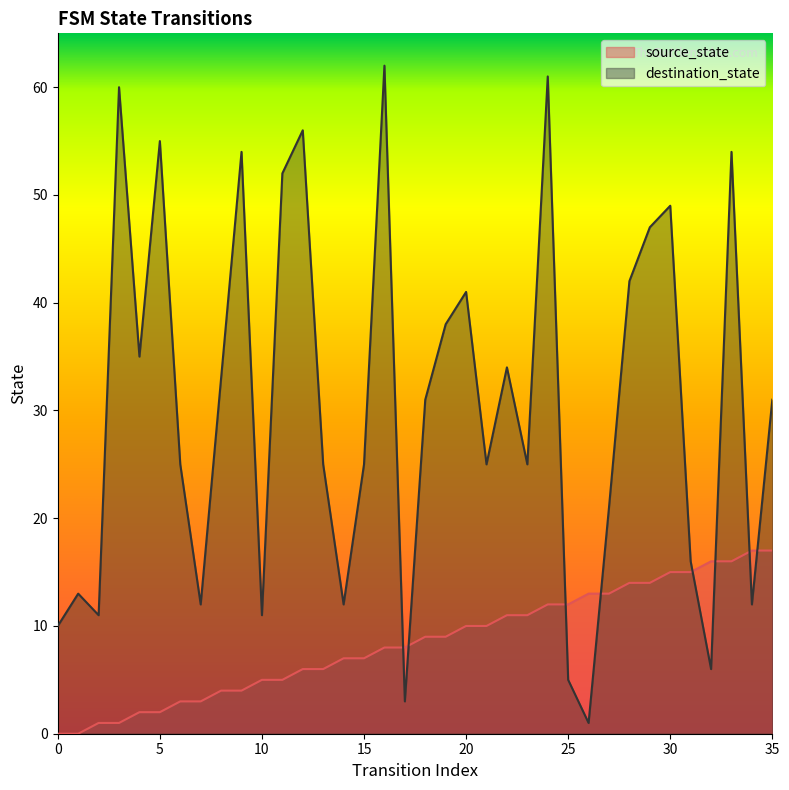

How many data points in destination_state are above 31?

16